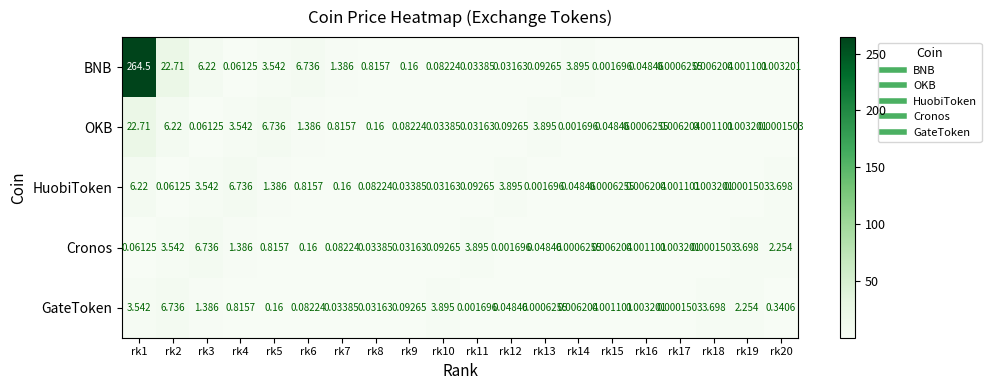

At rk17, list the series in order from largest to smallest.

OKB, Cronos, HuobiToken, BNB, GateToken